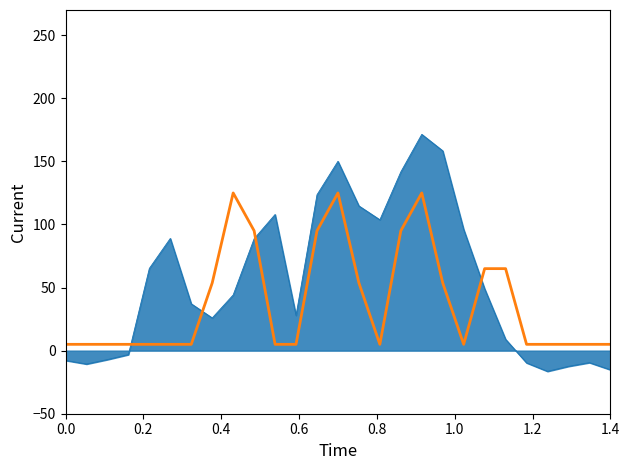

What is the maximum value shown in the chart?

171.4